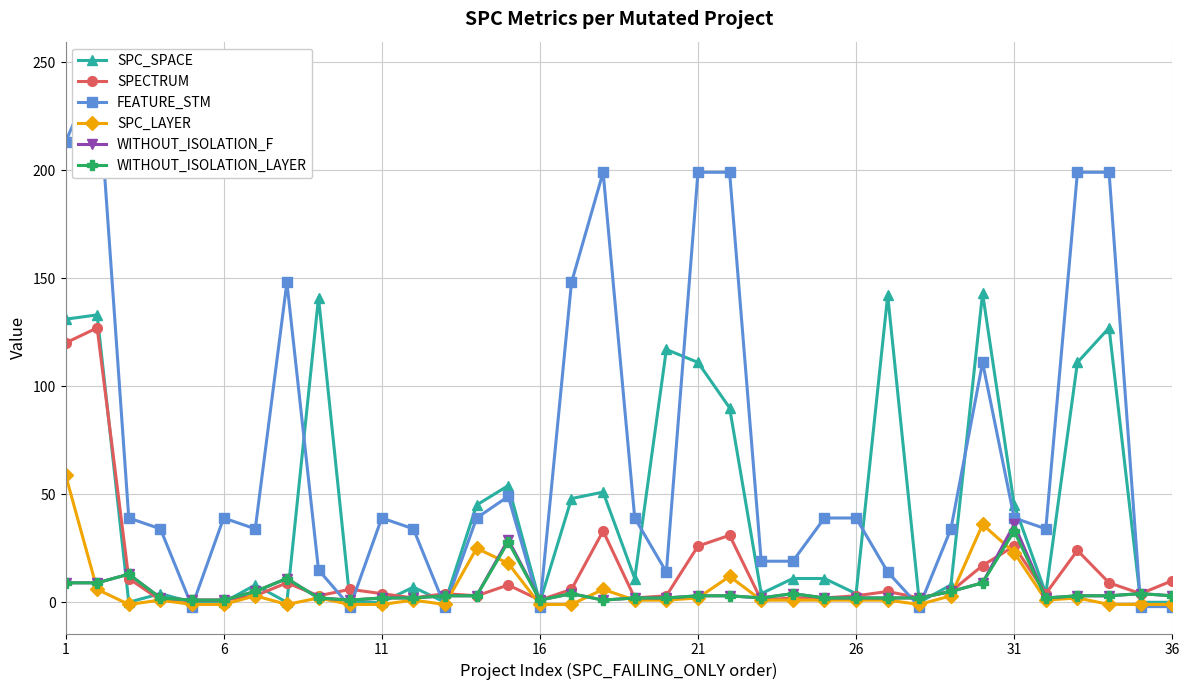

True or false: SPECTRUM has more than 0 interior local peaks.

True